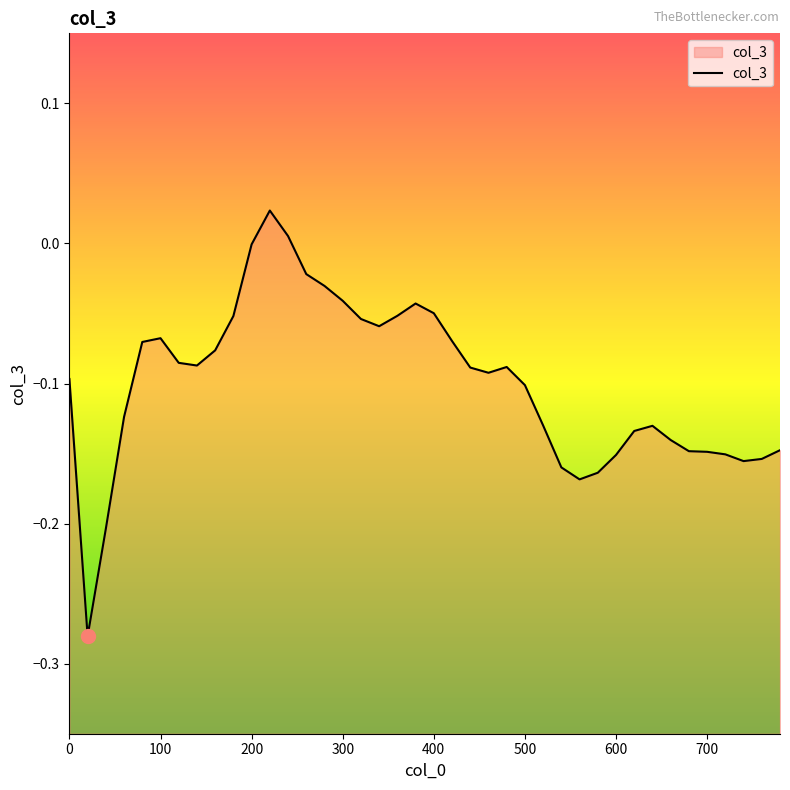

List the labels in order of value, largest first.

220, 240, 200, 260, 280, 300, 380, 400, 360, 180, 320, 340, 100, 420, 80, 160, 120, 140, 480, 440, 460, 0, 500, 60, 520, 640, 620, 660, 780, 680, 700, 720, 600, 760, 740, 540, 580, 560, 40, 20